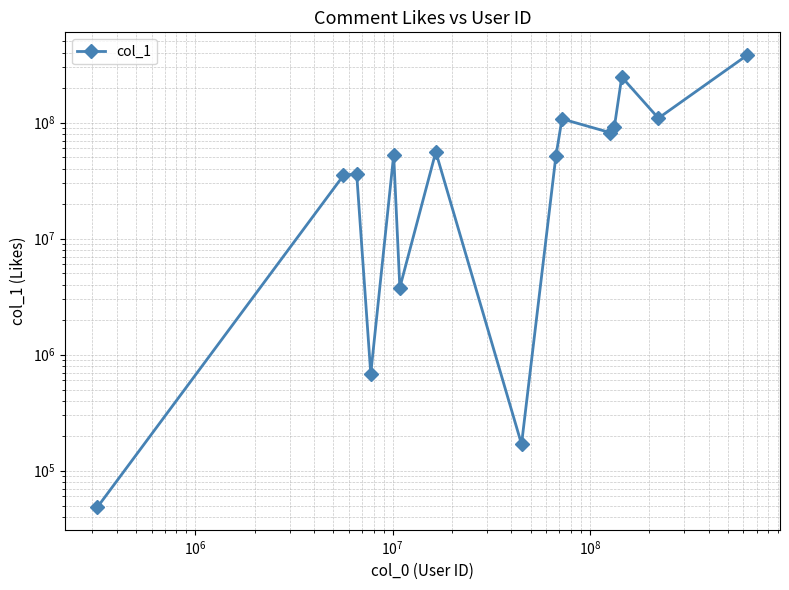

How many interior local peaks (higher than both neighbors) does the data have?

5